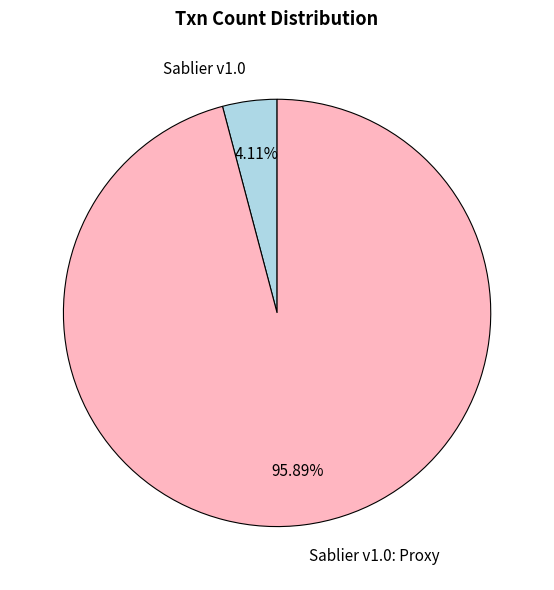

Approximately how many times larger is the value at Sablier v1.0: Proxy compared to Sablier v1.0?

23.3